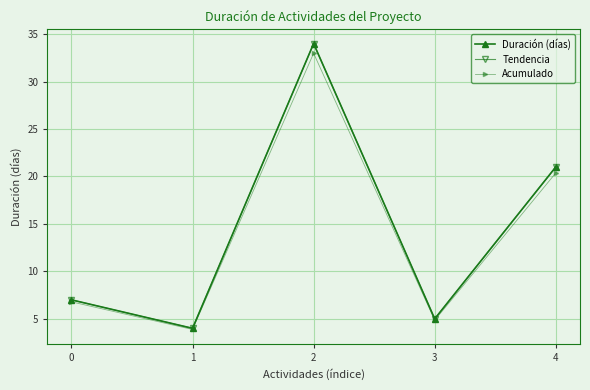

Reading left to right, transcribe all the data shown in this chart.

Duración (días): 7.0	4.0	34.0	5.0	21.0
Tendencia: 7.0	4.0	34.0	5.0	21.0
Acumulado: 6.8	3.9	33.0	4.8	20.4